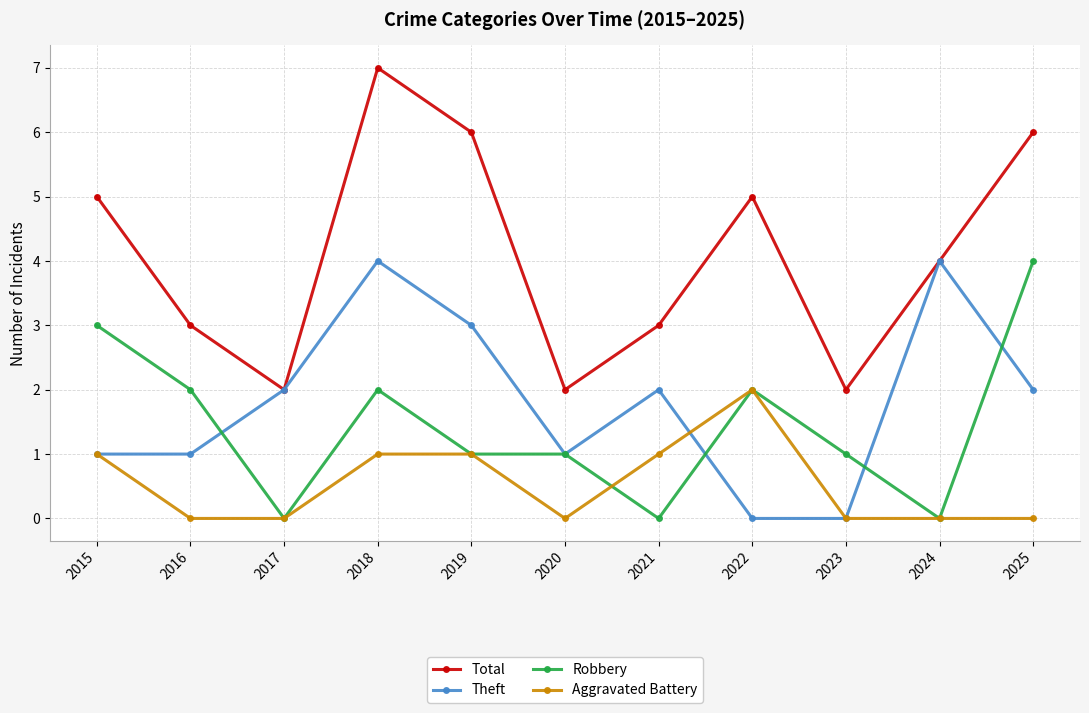

Reading right to left, what are all the values shown in this chart?

Total: 6	4	2	5	3	2	6	7	2	3	5
Theft: 2	4	0	0	2	1	3	4	2	1	1
Robbery: 4	0	1	2	0	1	1	2	0	2	3
Aggravated Battery: 0	0	0	2	1	0	1	1	0	0	1